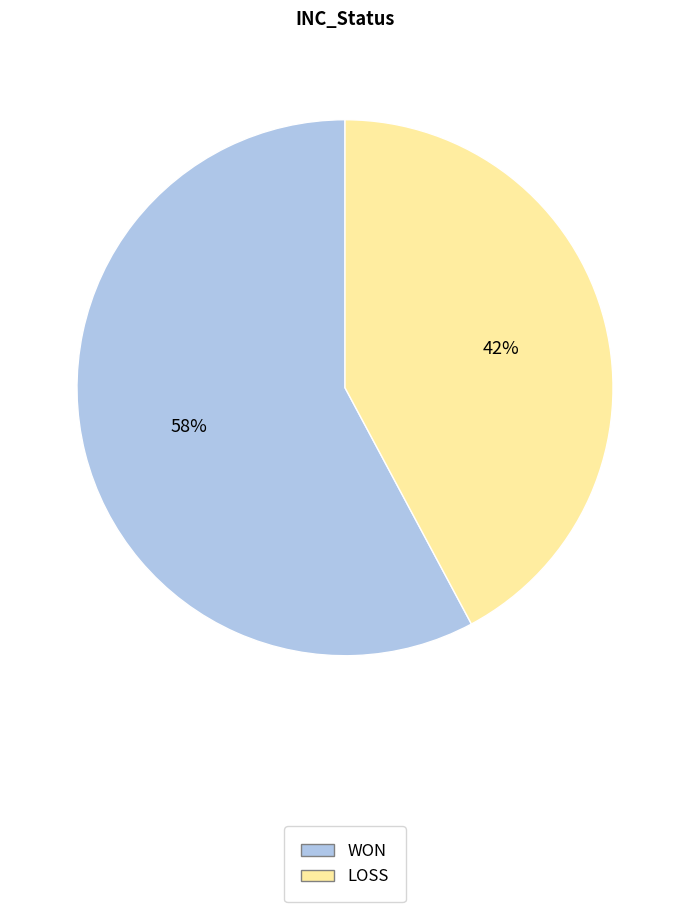

Which has a higher value, LOSS or WON?

WON